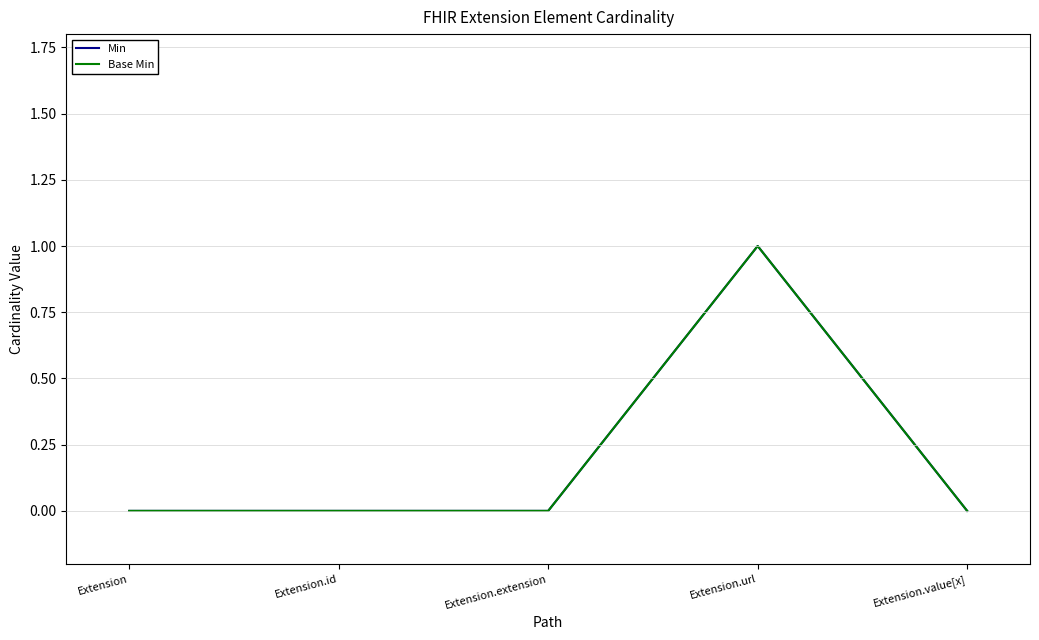

Is this an area chart (filled region under the line)?

No